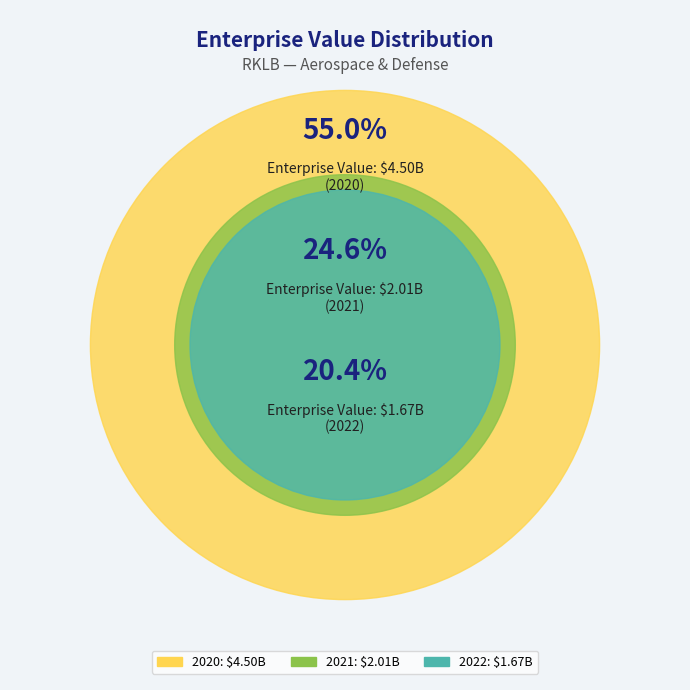

How many segments does this pie chart have?

3